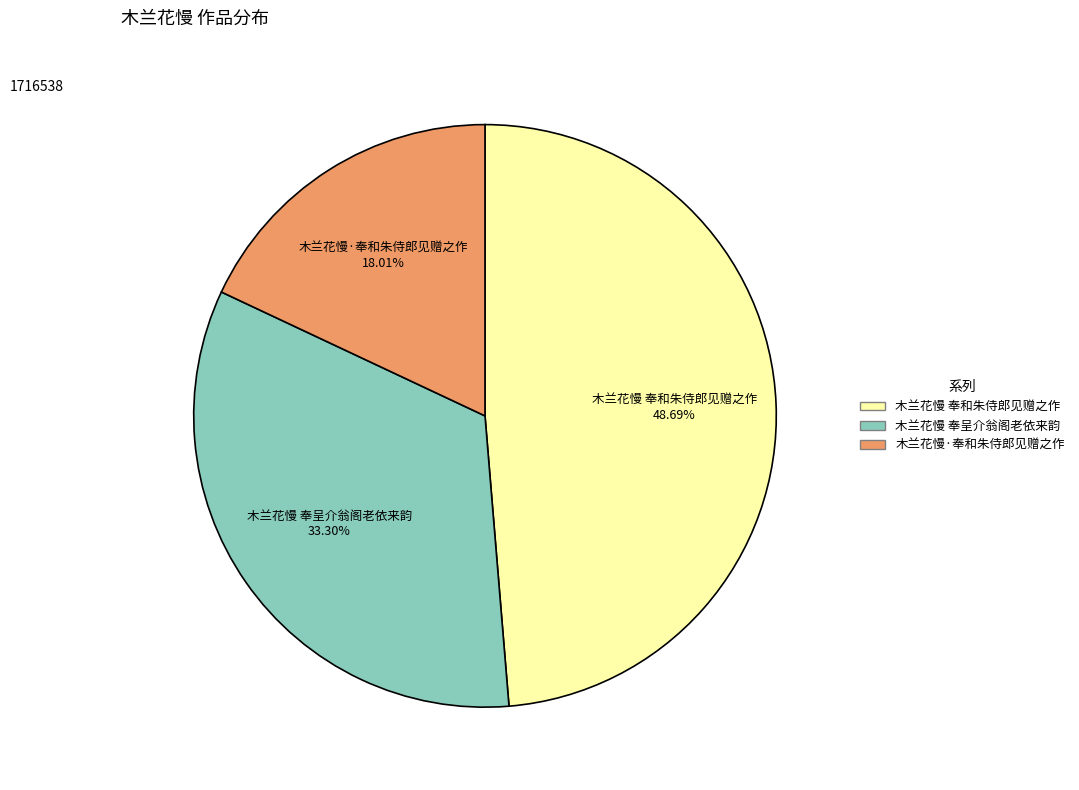

To the nearest percent, what is the average slice percentage?

33%